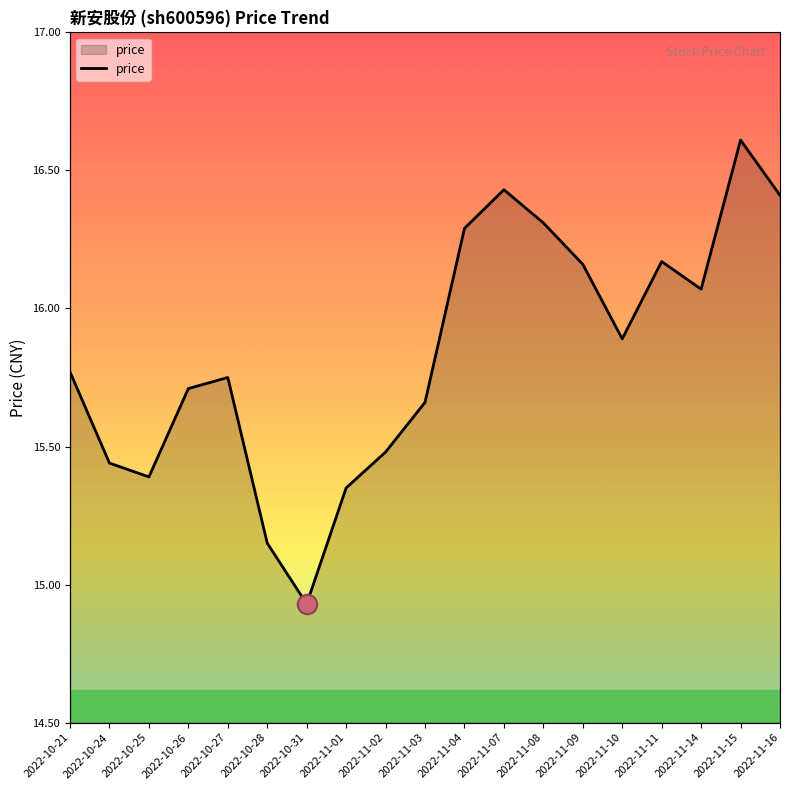

What is the maximum value shown in the chart?

16.6